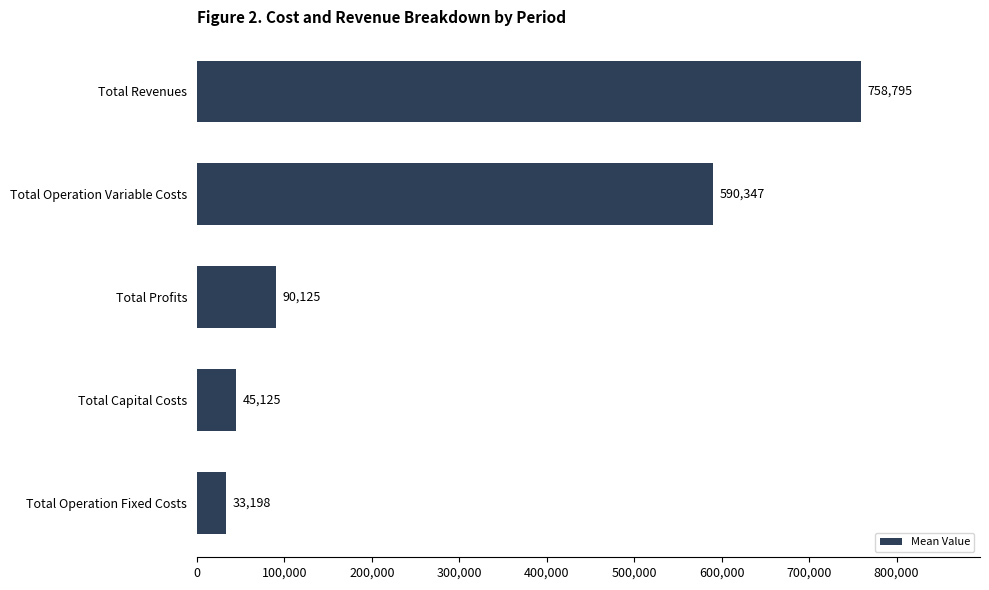

Does the chart contain any negative values?

No